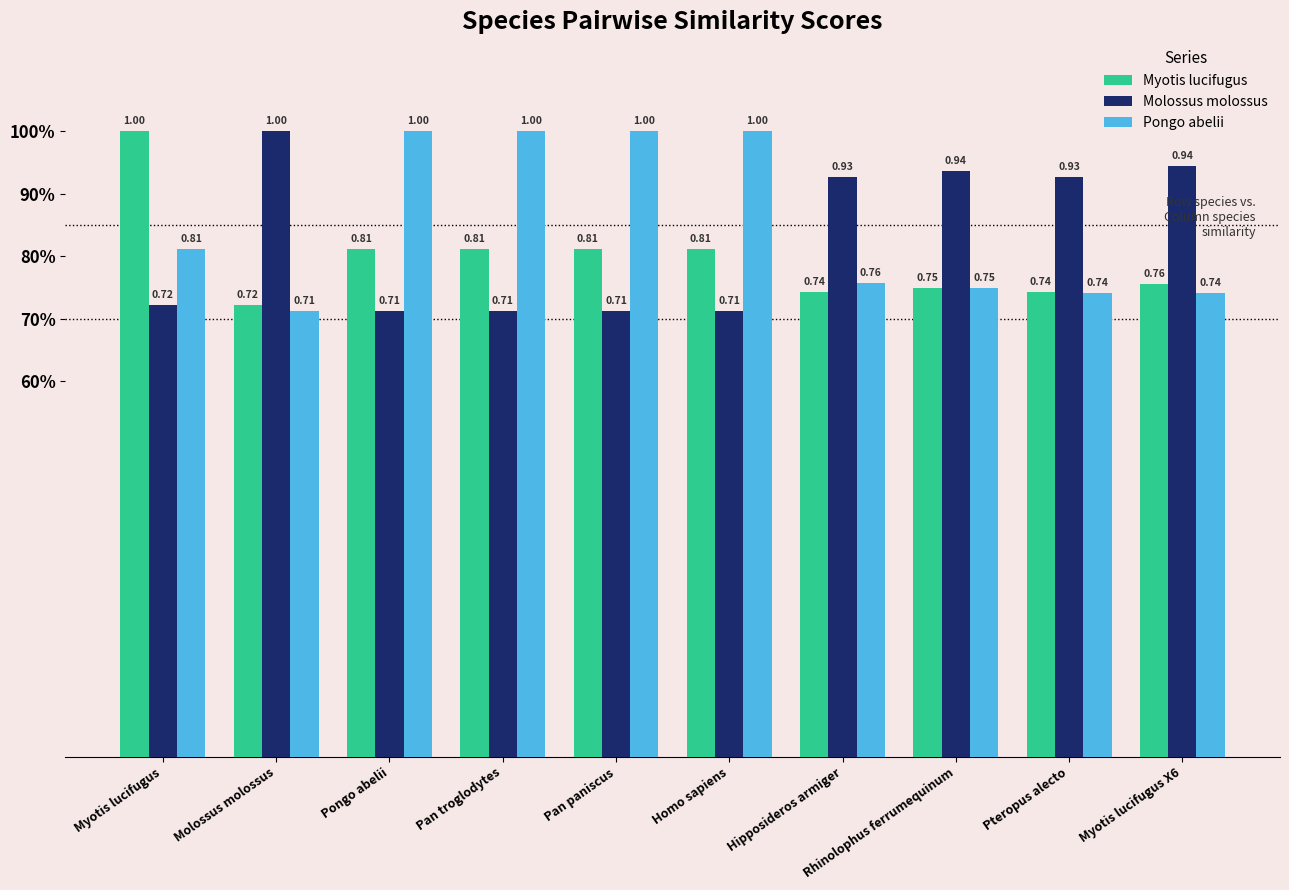

Which series has the largest range (max minus min)?

Molossus molossus